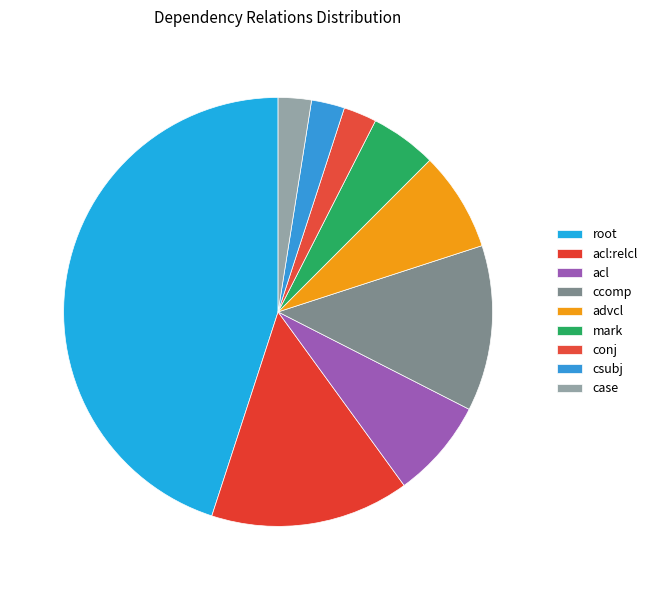

To the nearest percent, what is the difference between the ccomp and conj slice percentages?

10%